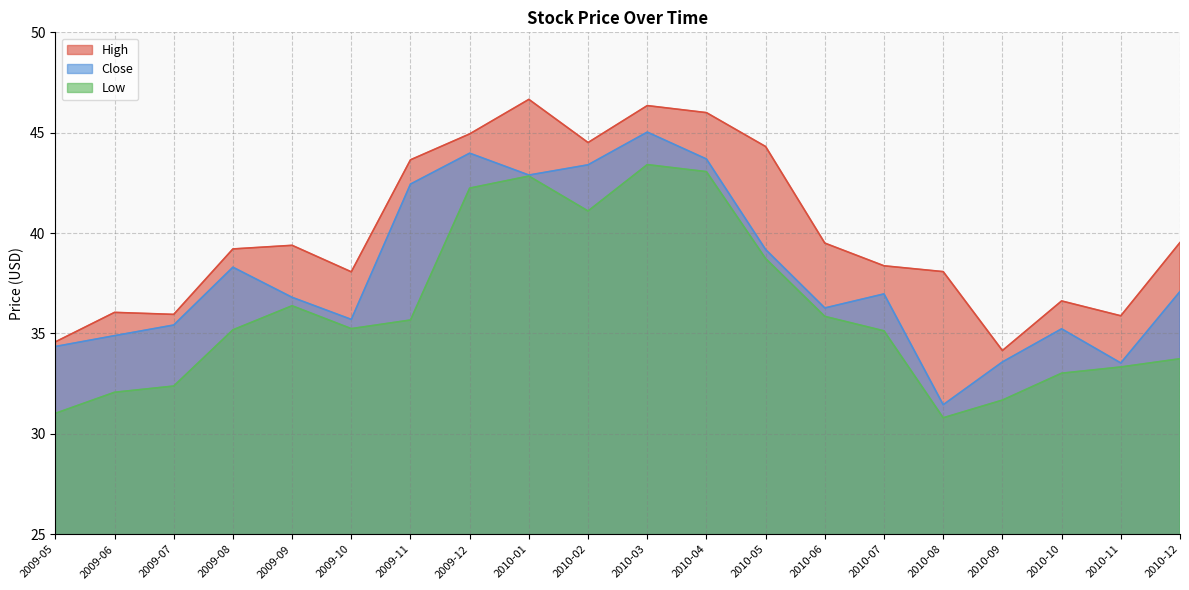

True or false: Low has a value of 19.1 at 2010-08.

False